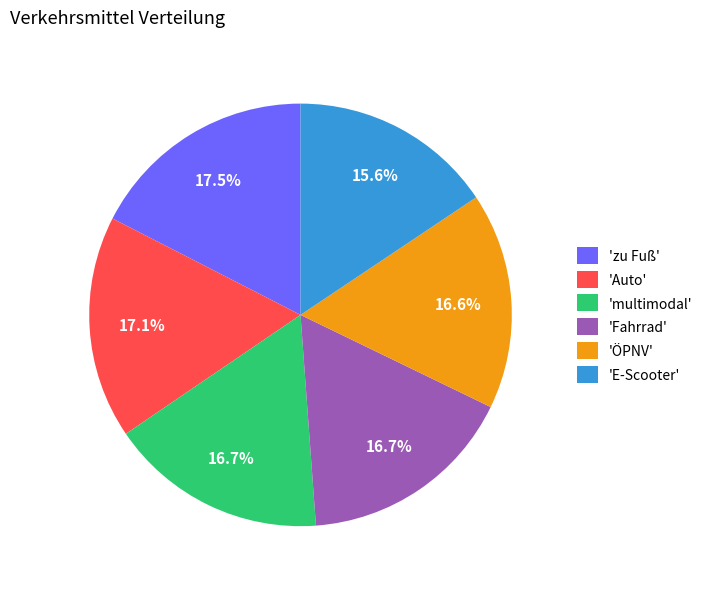

Which slice is the smallest?

'E-Scooter'